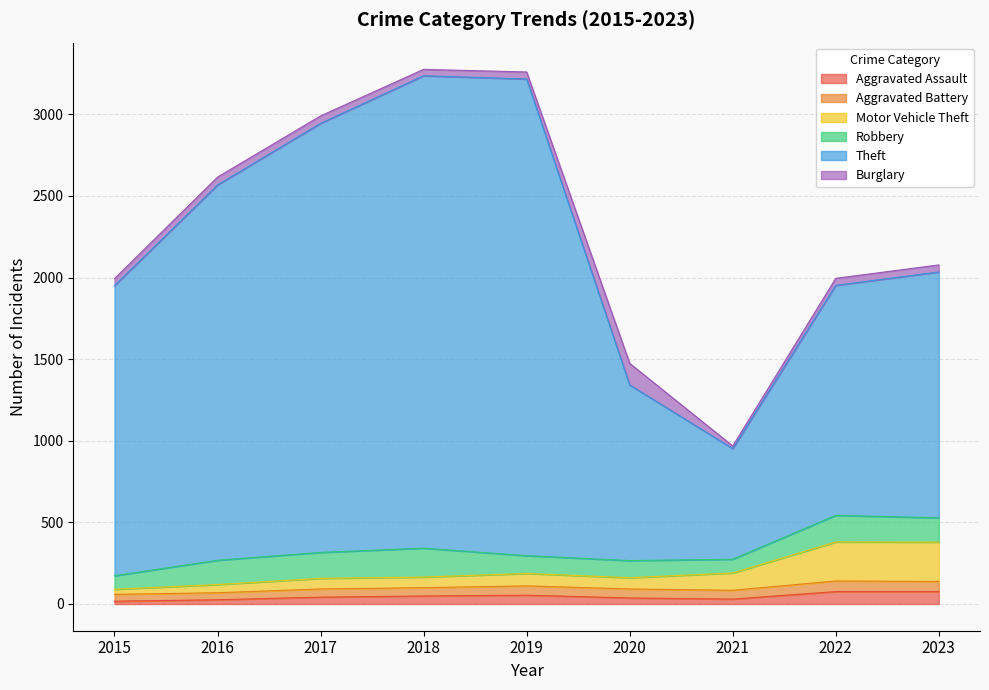

True or false: Theft and Motor Vehicle Theft intersect in this chart.

False